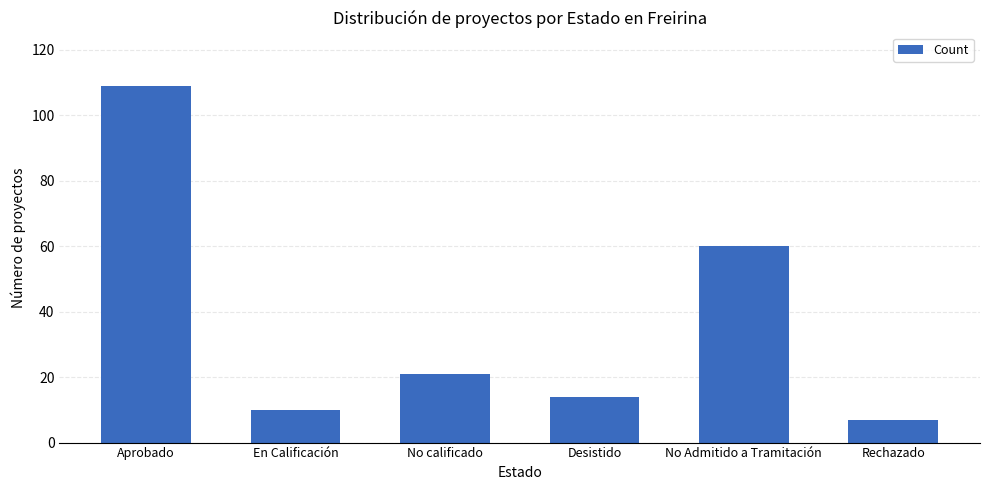

Where does the data first go above 21?

Aprobado